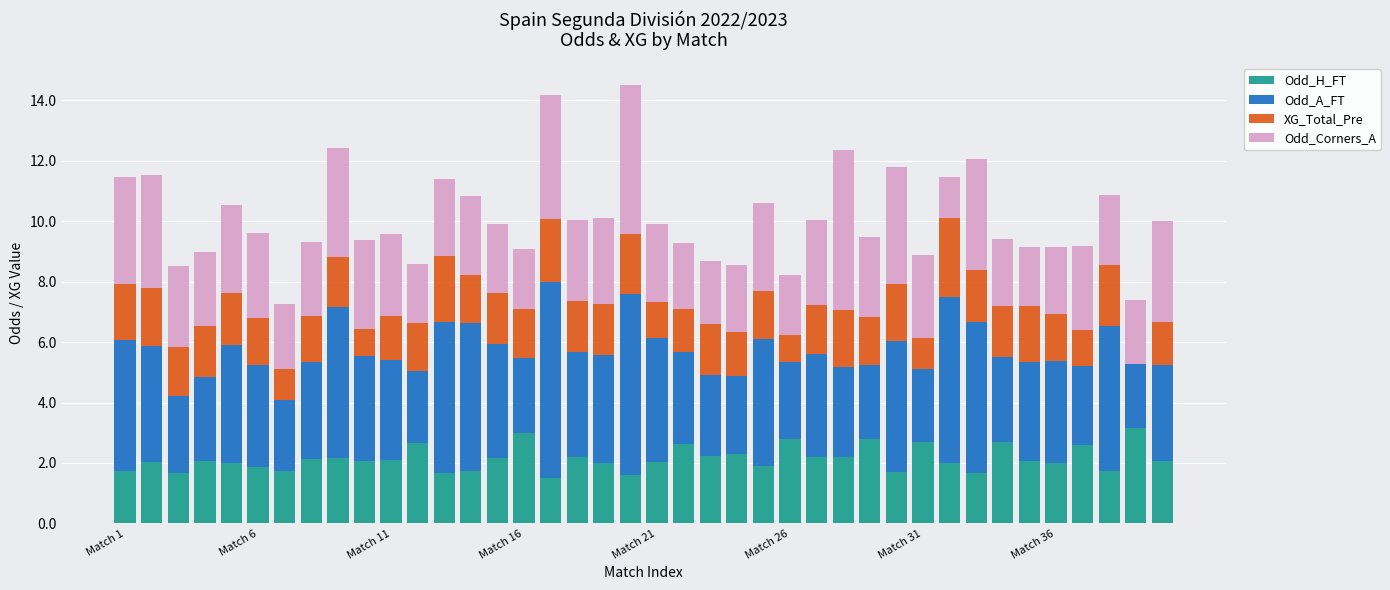

What are all the series names shown in the legend?

Odd_H_FT, Odd_A_FT, XG_Total_Pre, Odd_Corners_A